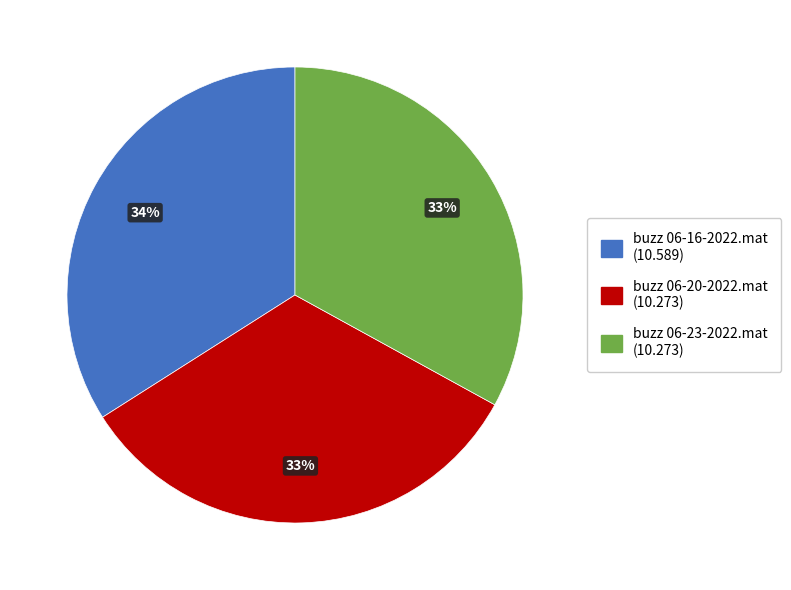

Which slice is the largest?

buzz 06-16-2022.mat